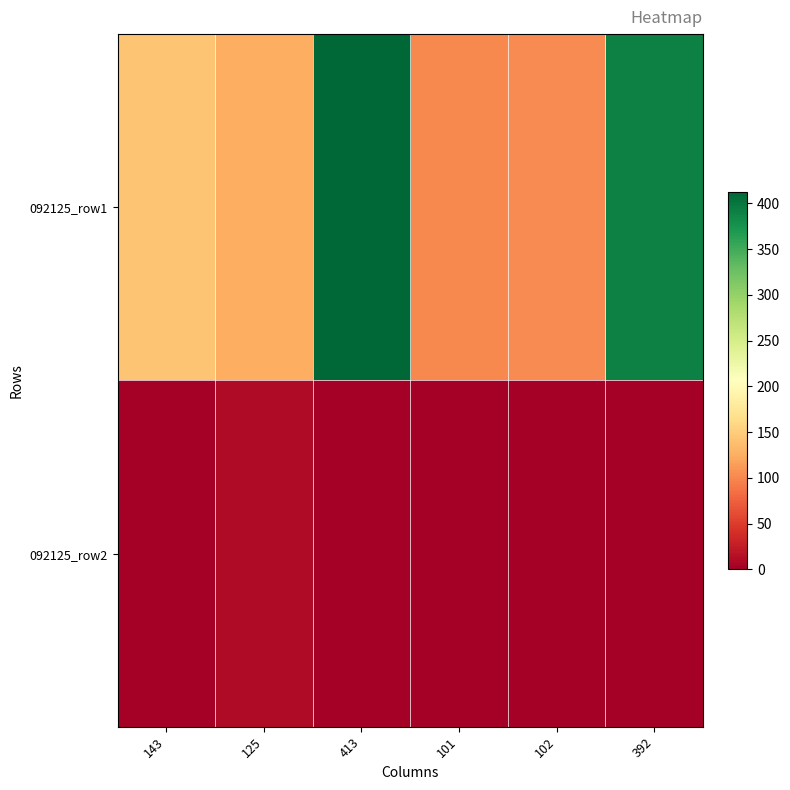

Which category has the lowest value across all series?

102